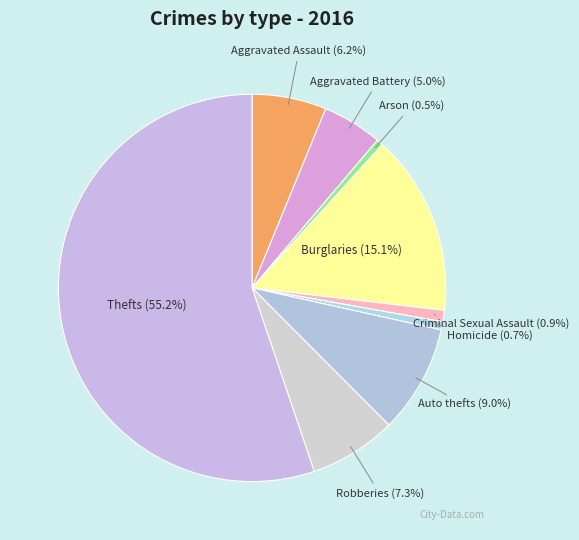

How many segments does this pie chart have?

9